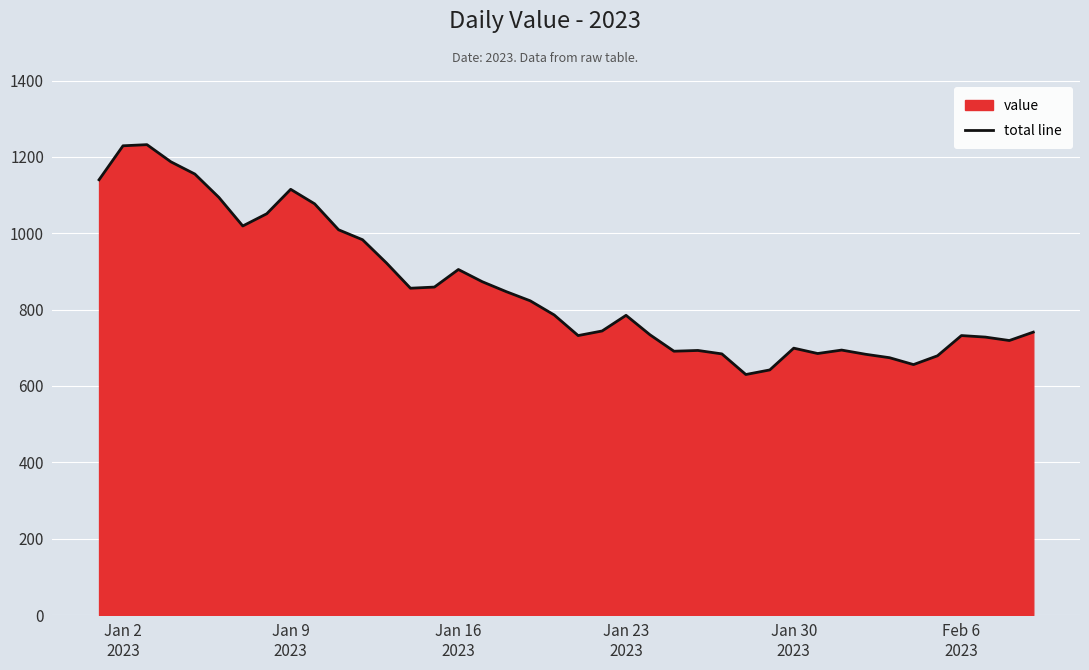

Does the chart display data point markers on the line(s)?

No